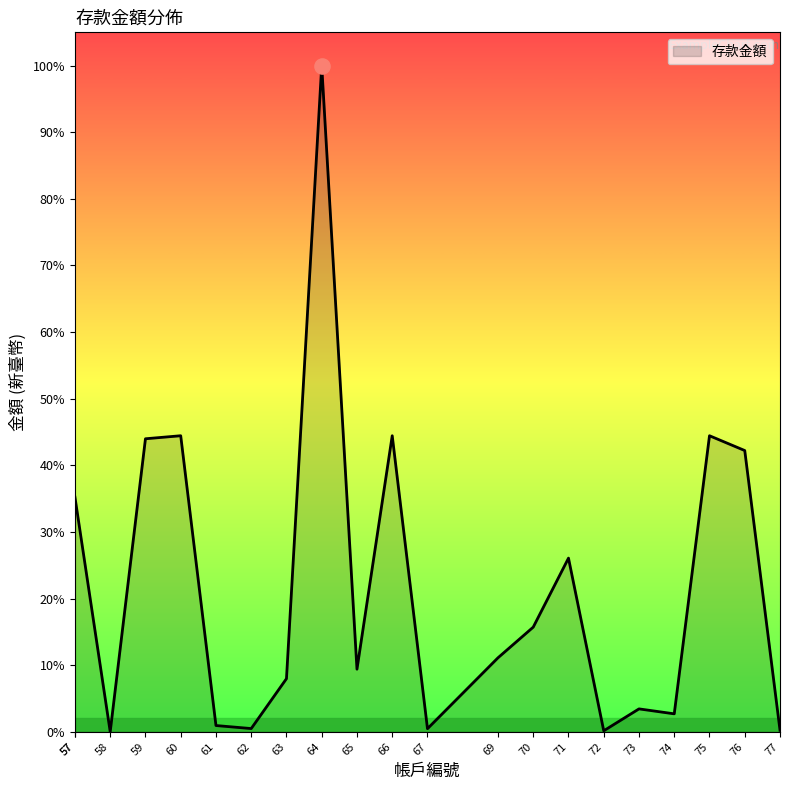

Approximately how many times larger is the value at 76 compared to 67?

90.2